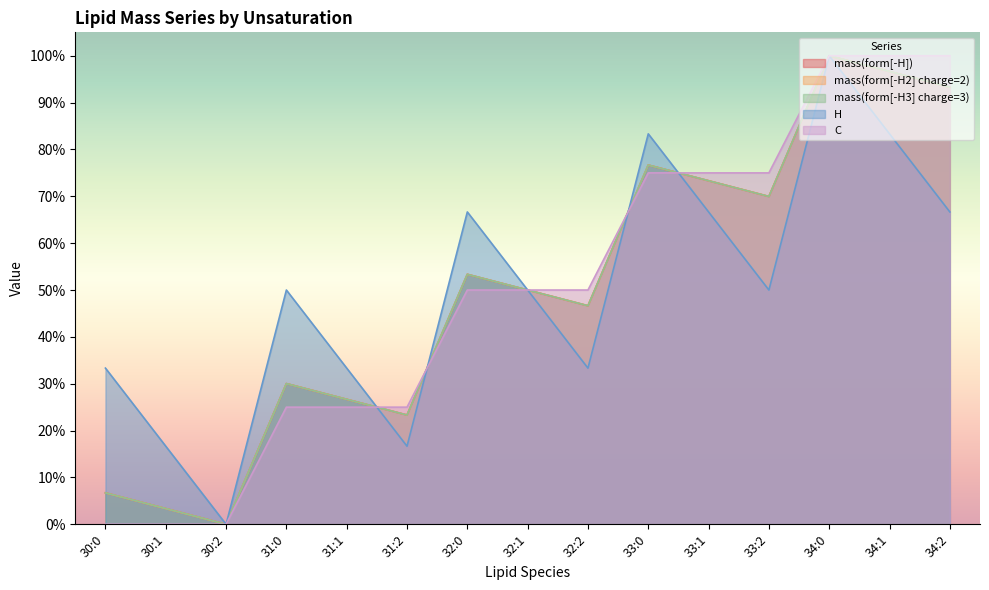

In mass(form[-H3] charge=3), how many points are lower than both neighbors (excluding endpoints)?

4